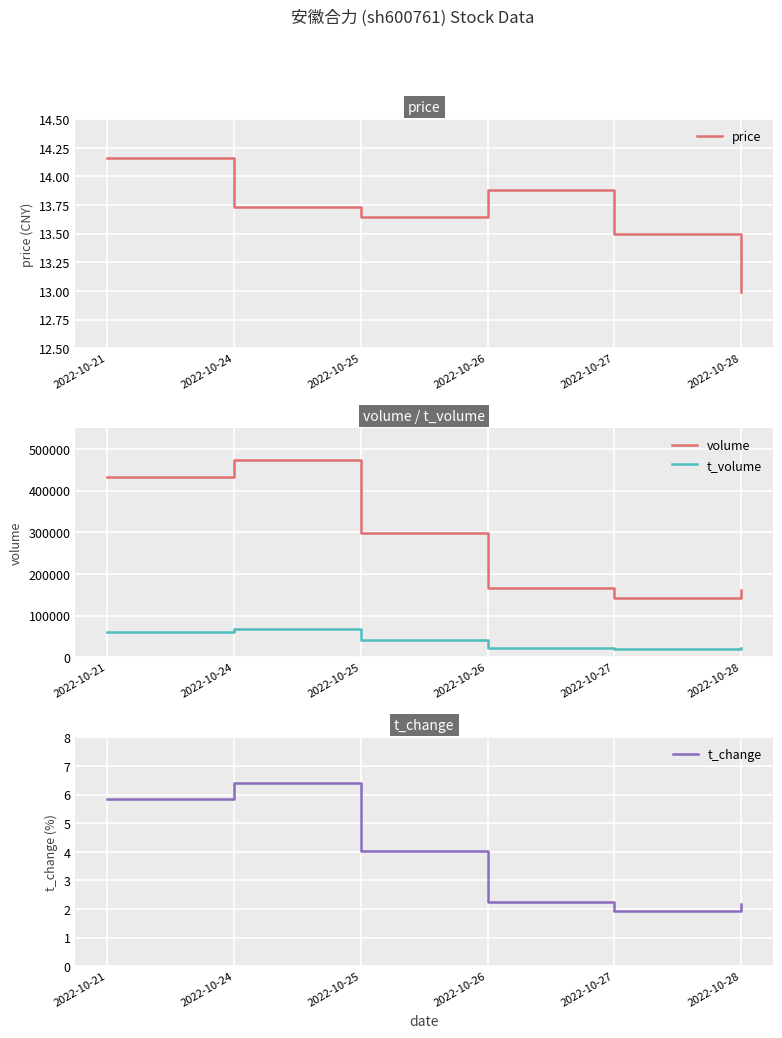

The value of price at 2022-10-25 is 13.7. True or false?

True